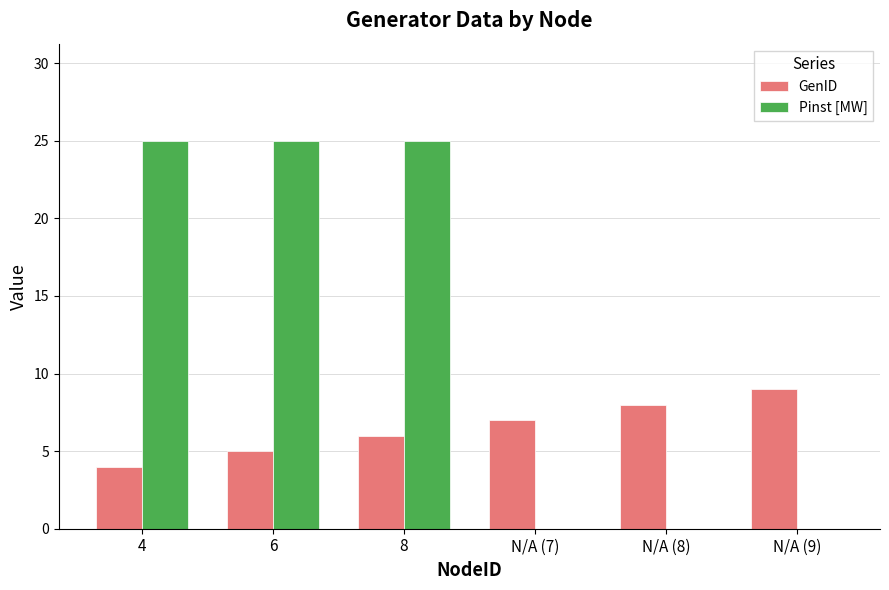

At which category is the sum across all series the highest?

8